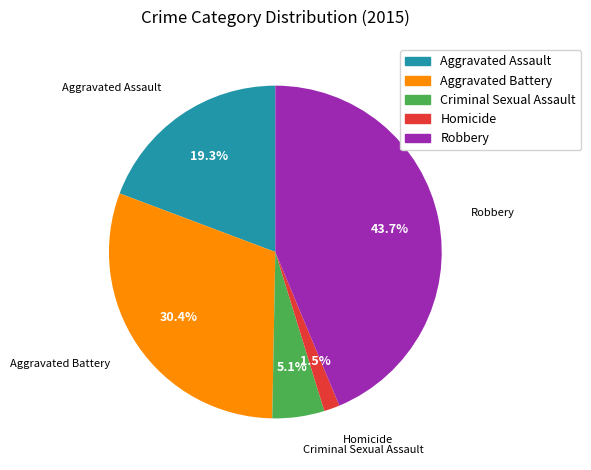

Rank the categories by value from lowest to highest.

Homicide, Criminal Sexual Assault, Aggravated Assault, Aggravated Battery, Robbery